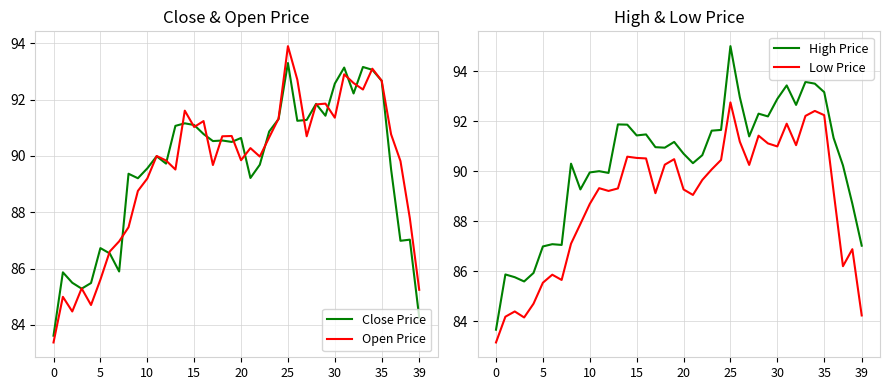

What is the sum of the Open Price values at 9 and 19?

179.5